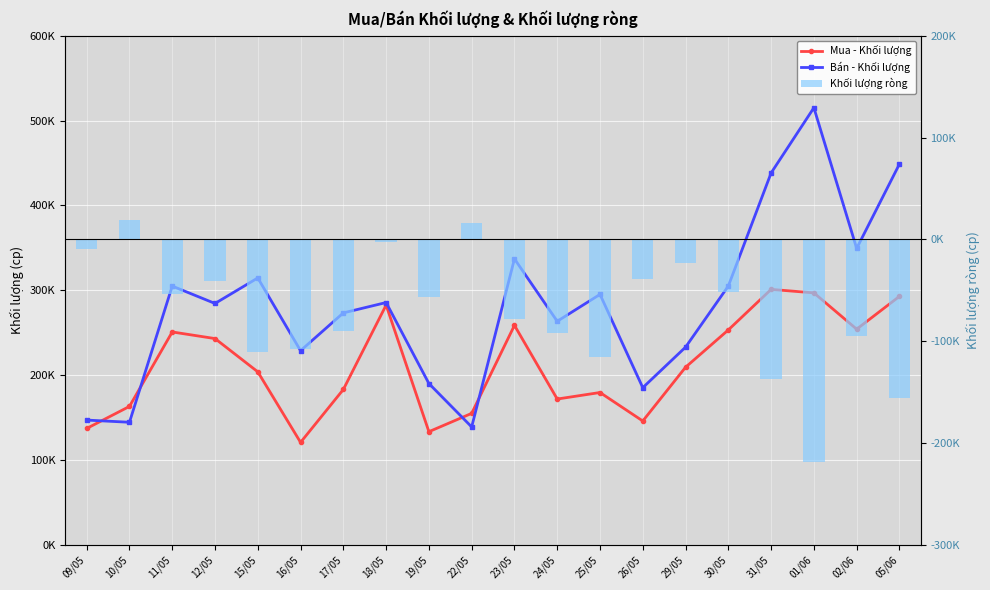

What value does the Mua - Khối lượng series have at 11/05, to the nearest 100?

250800